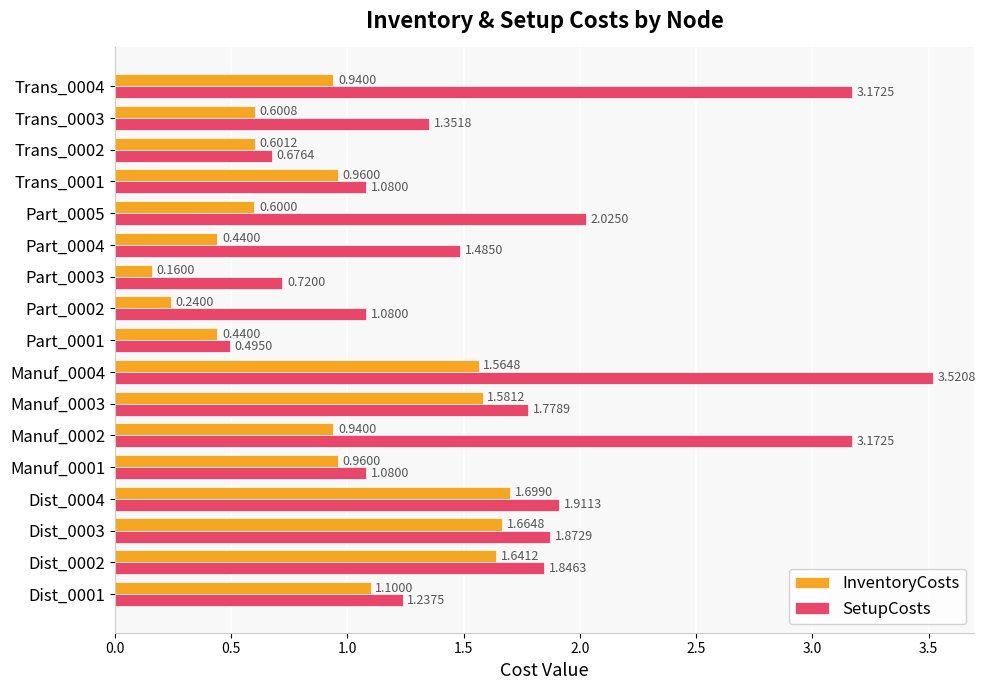

Which series has the widest spread of values?

SetupCosts